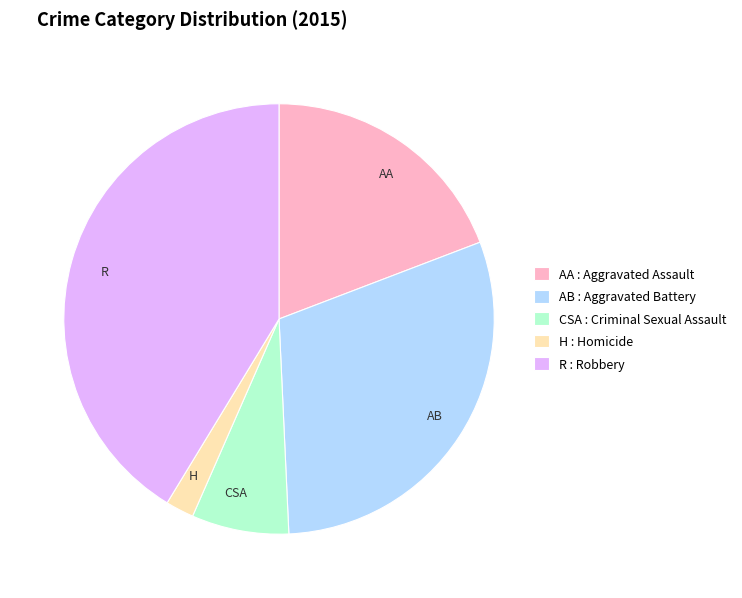

How many segments does this pie chart have?

5